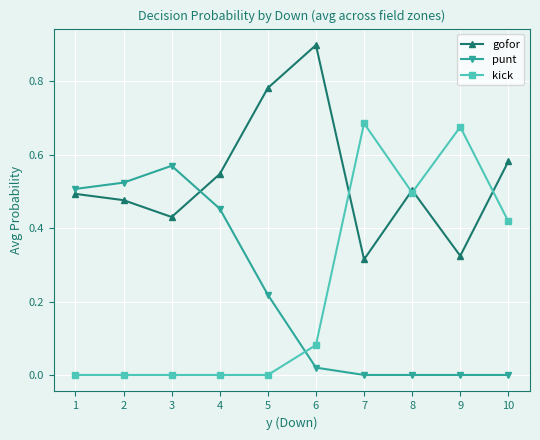

In gofor, how many points are higher than both neighbors (excluding endpoints)?

2